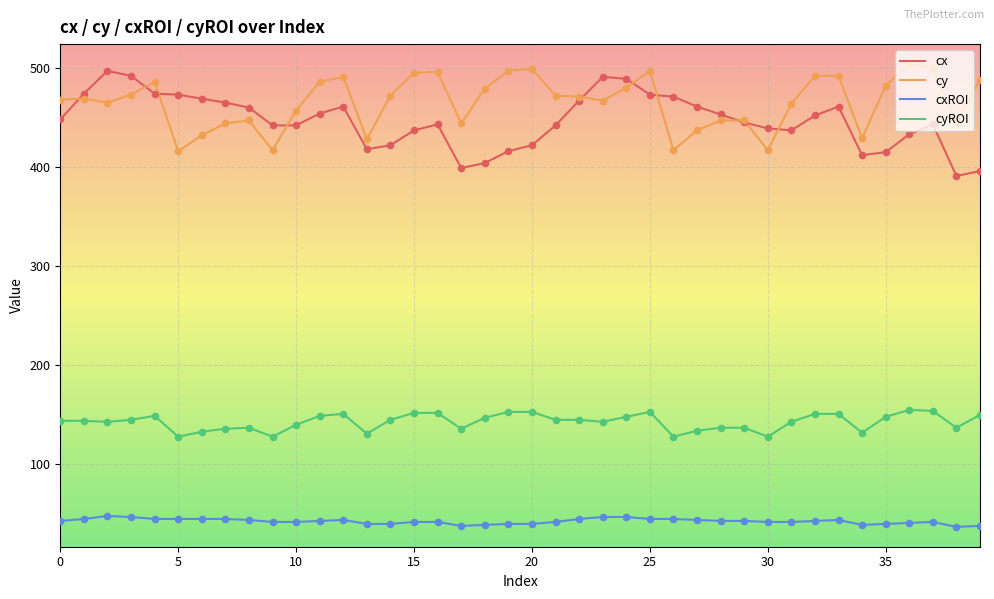

True or false: cxROI and cx intersect in this chart.

False